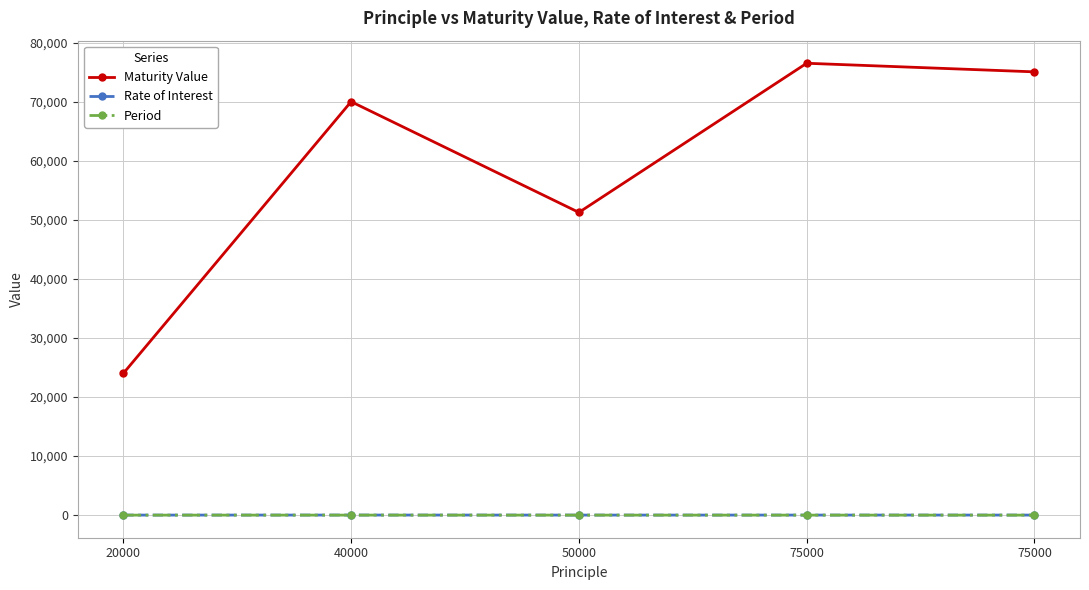

True or false: Period has a value of 2.0 at 75000.

True